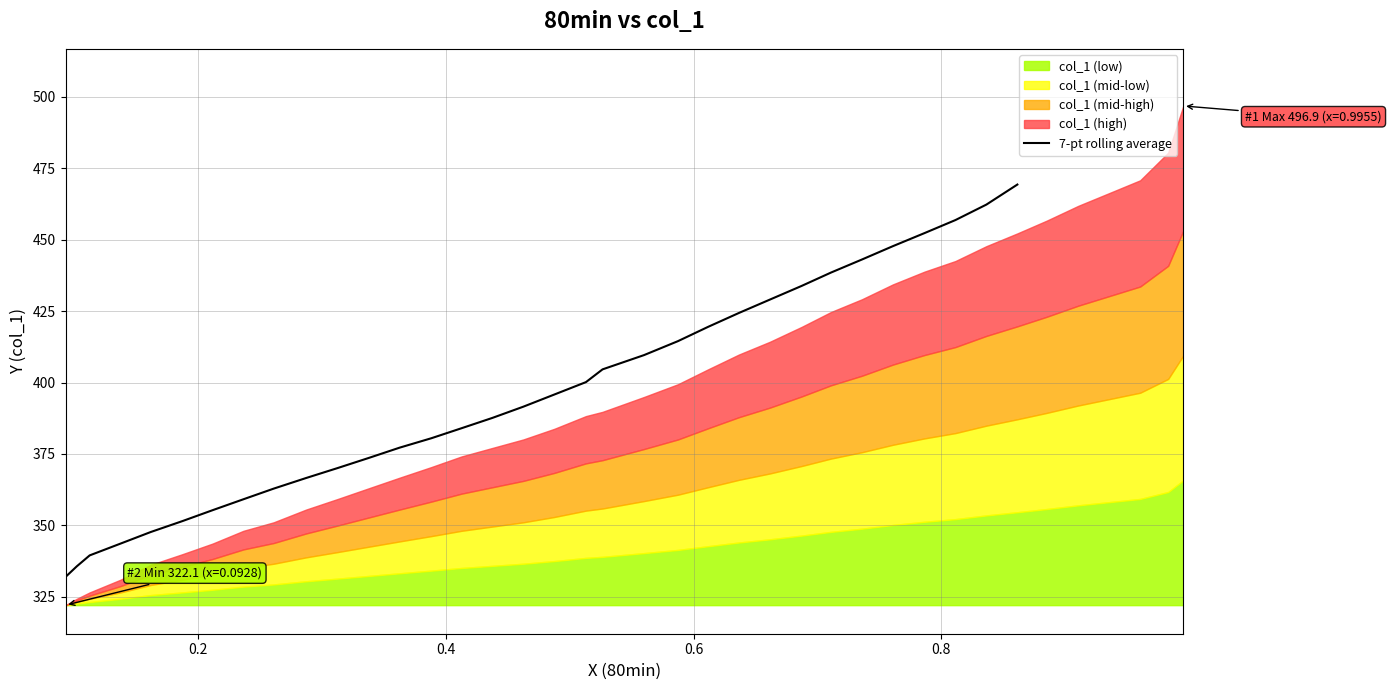

Does the chart have visible grid lines?

Yes